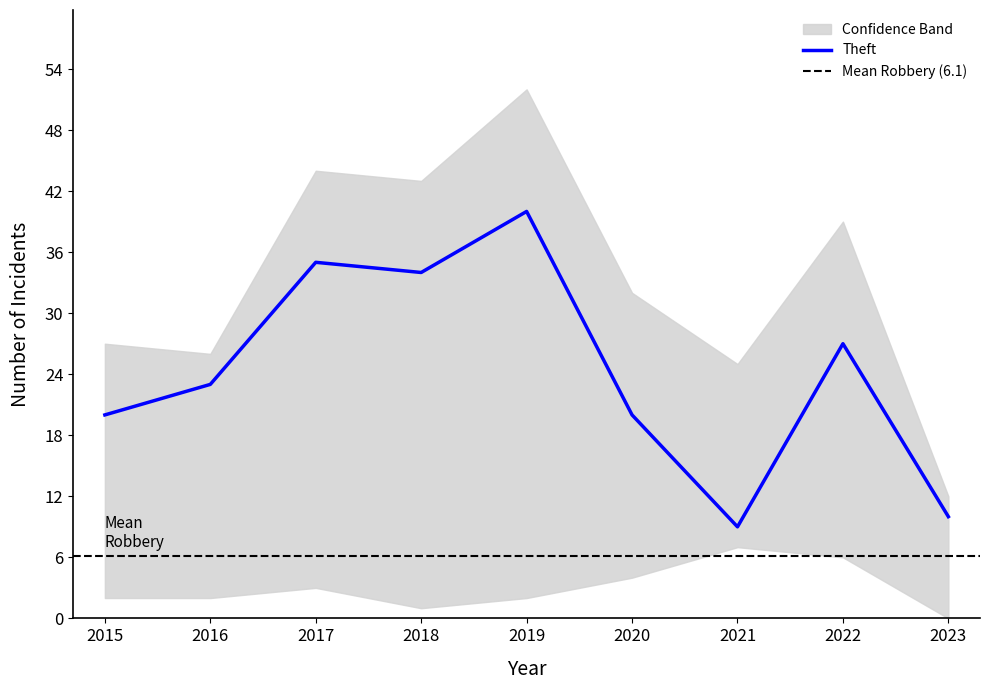

At which category is the sum across all series the highest?

2019